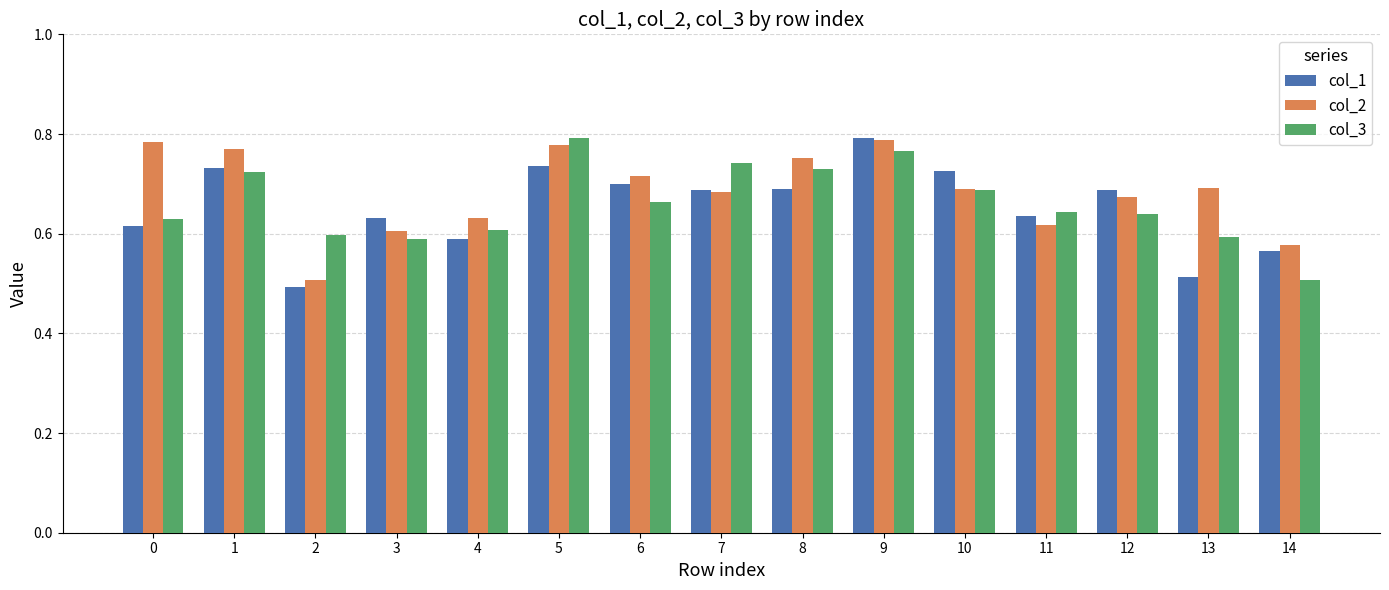

At which label does col_1 reach its peak?

9